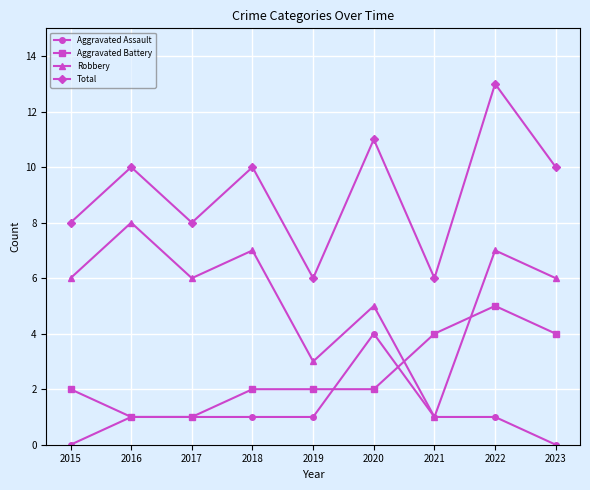

Read the Robbery value at 2015.

6